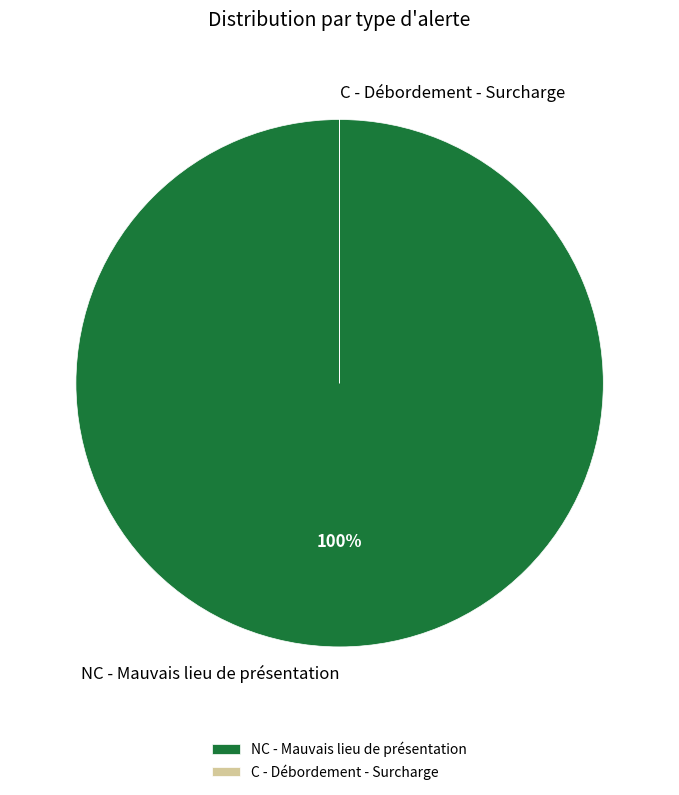

True or false: NC - Mauvais lieu de présentation accounts for 100% of the total.

True